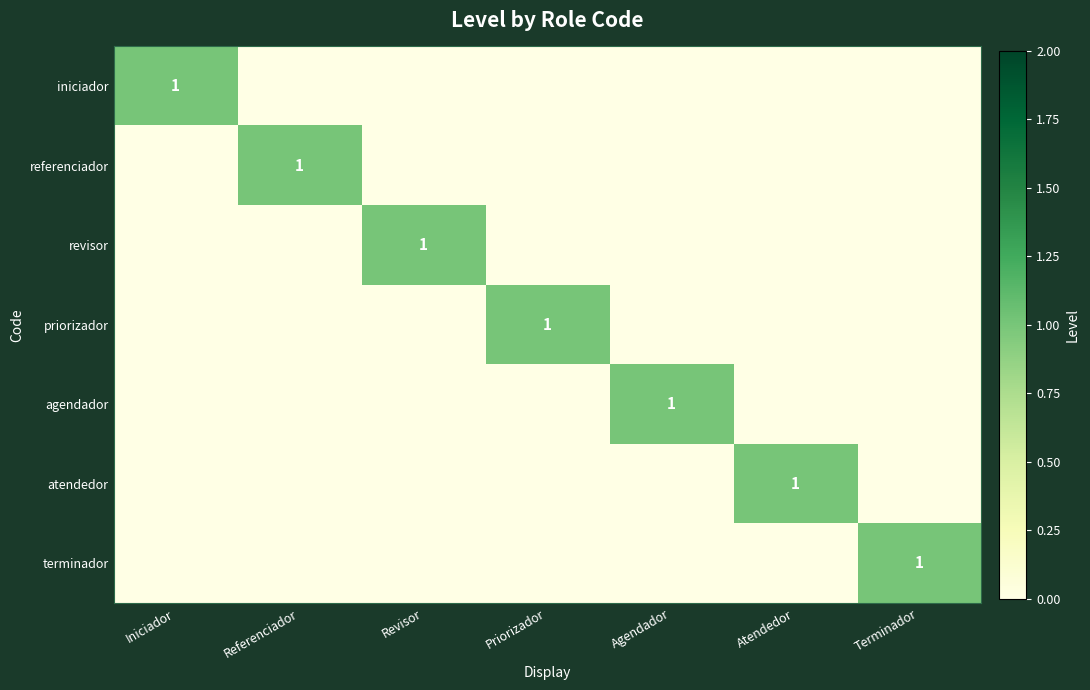

At which category does the chart reach its peak across all series?

Iniciador